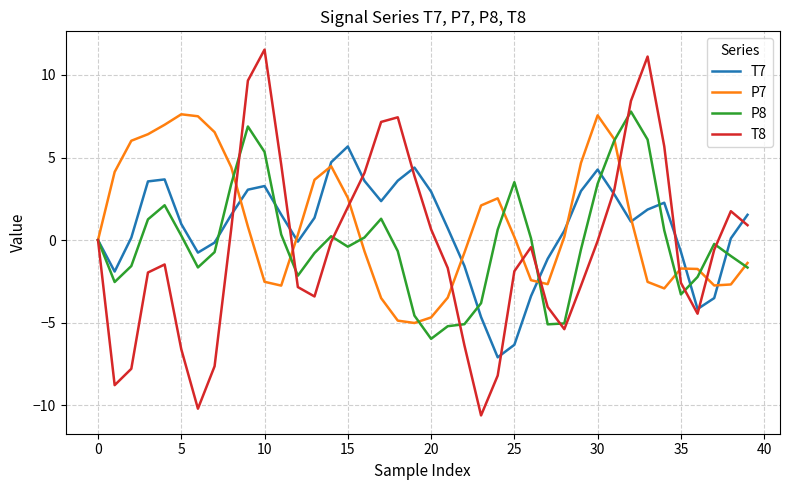

Is this an area chart (filled region under the line)?

No